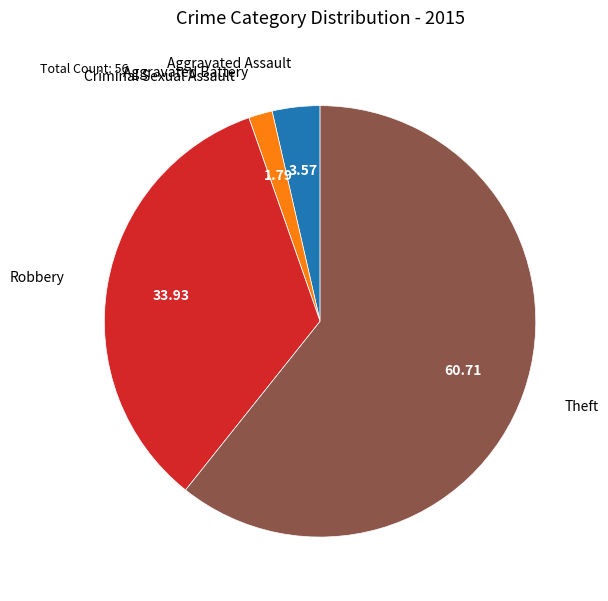

Rank the categories by value from lowest to highest.

Criminal Sexual Assault, Aggravated Battery, Aggravated Assault, Robbery, Theft